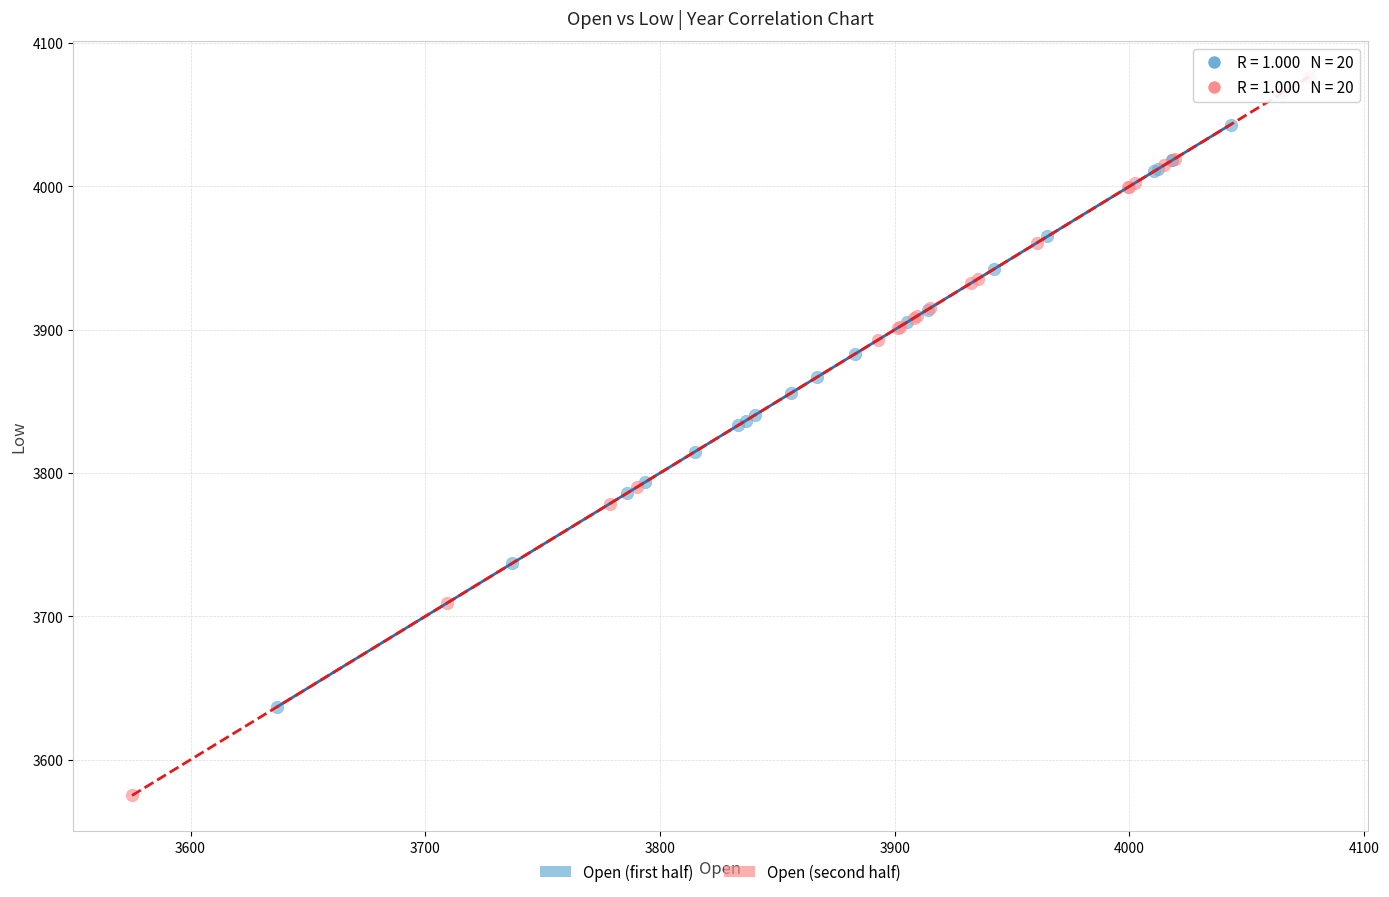

Which series contains the lowest Y value?

Open (second half)